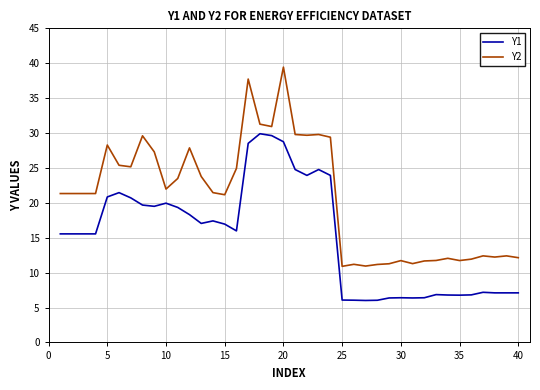

Which series has the largest total across all categories?

Y2